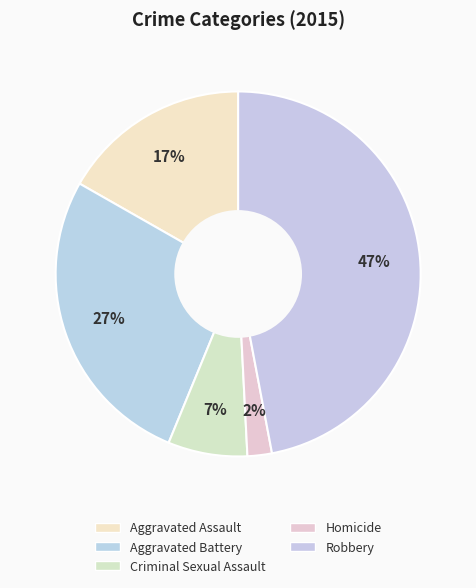

Between Homicide and Aggravated Battery, which is larger?

Aggravated Battery